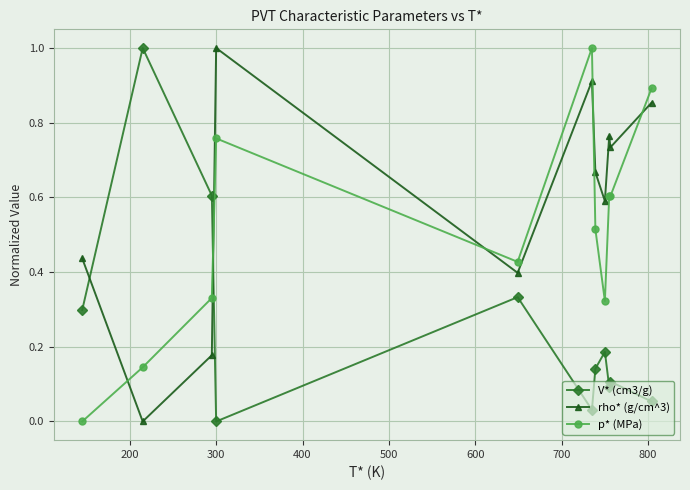

Rank the series by their average value, from highest to lowest.

rho* (g/cm^3), p* (MPa), V* (cm3/g)